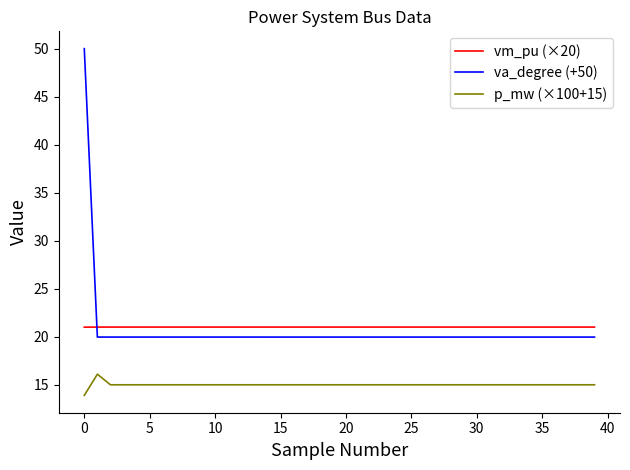

Does the chart have visible grid lines?

No